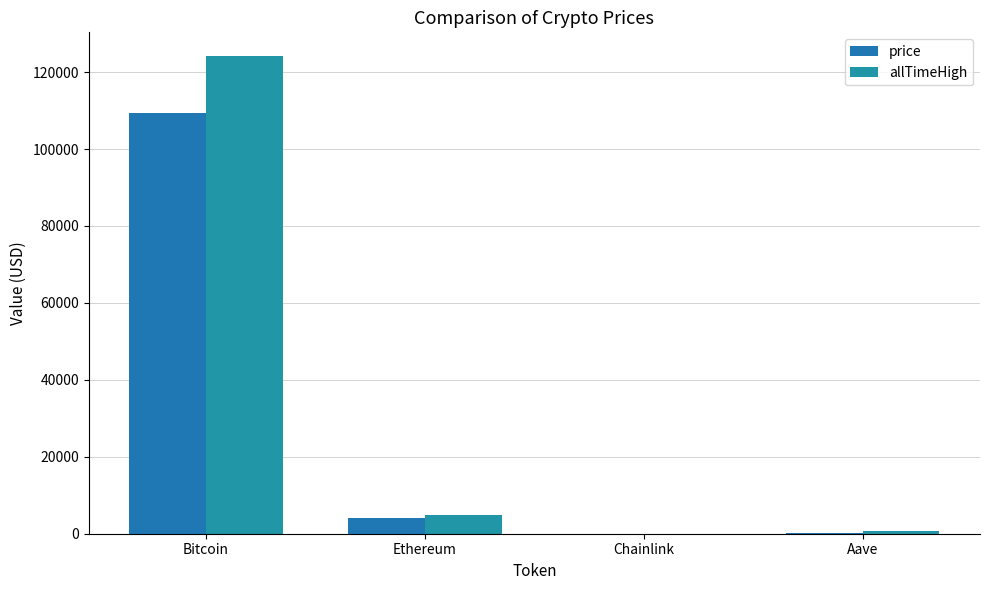

What is the difference between the highest and lowest values at Ethereum?

926.9